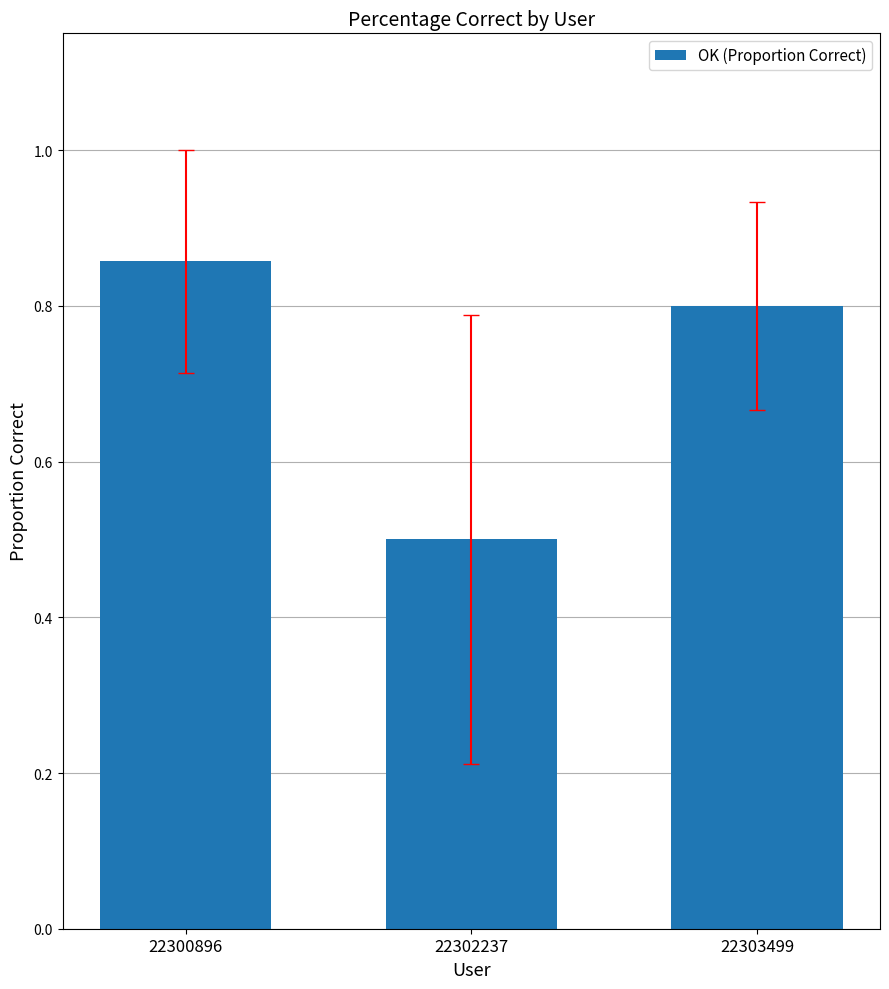

The value at 22302237 is 0.7. True or false?

False